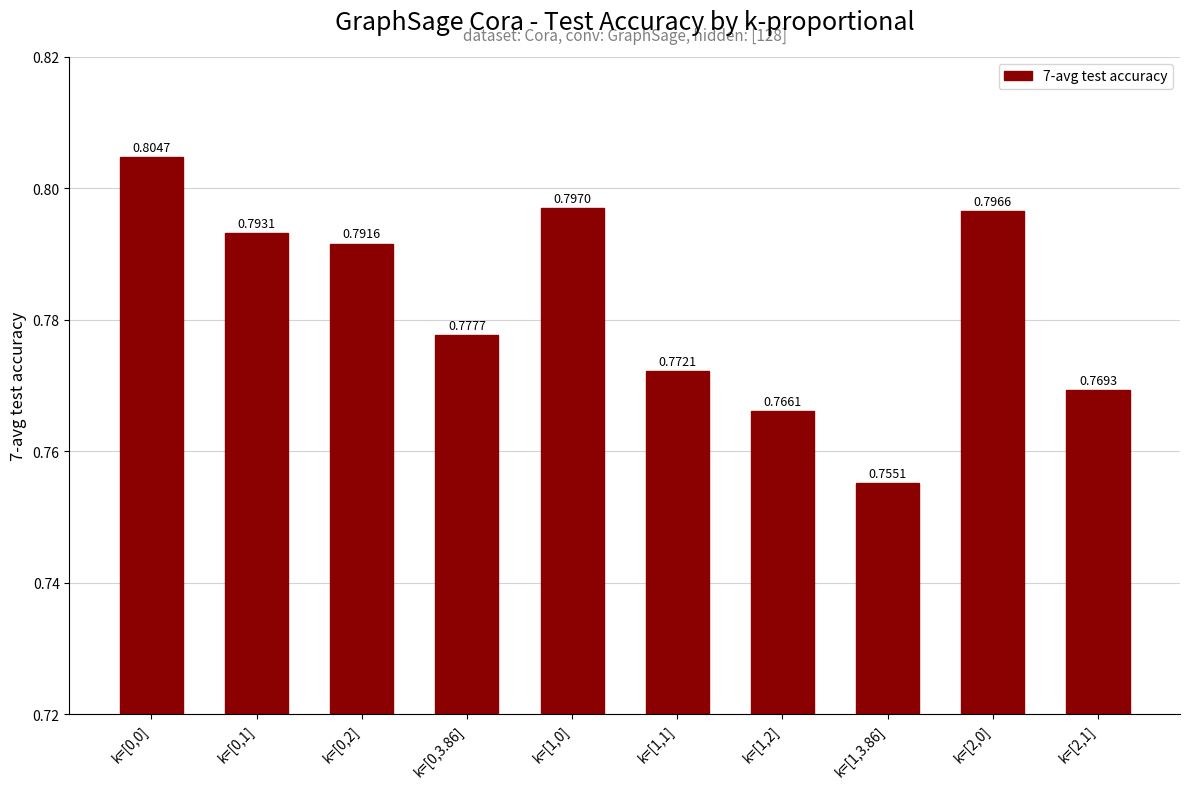

Count the values in the range 0 to 1.

10